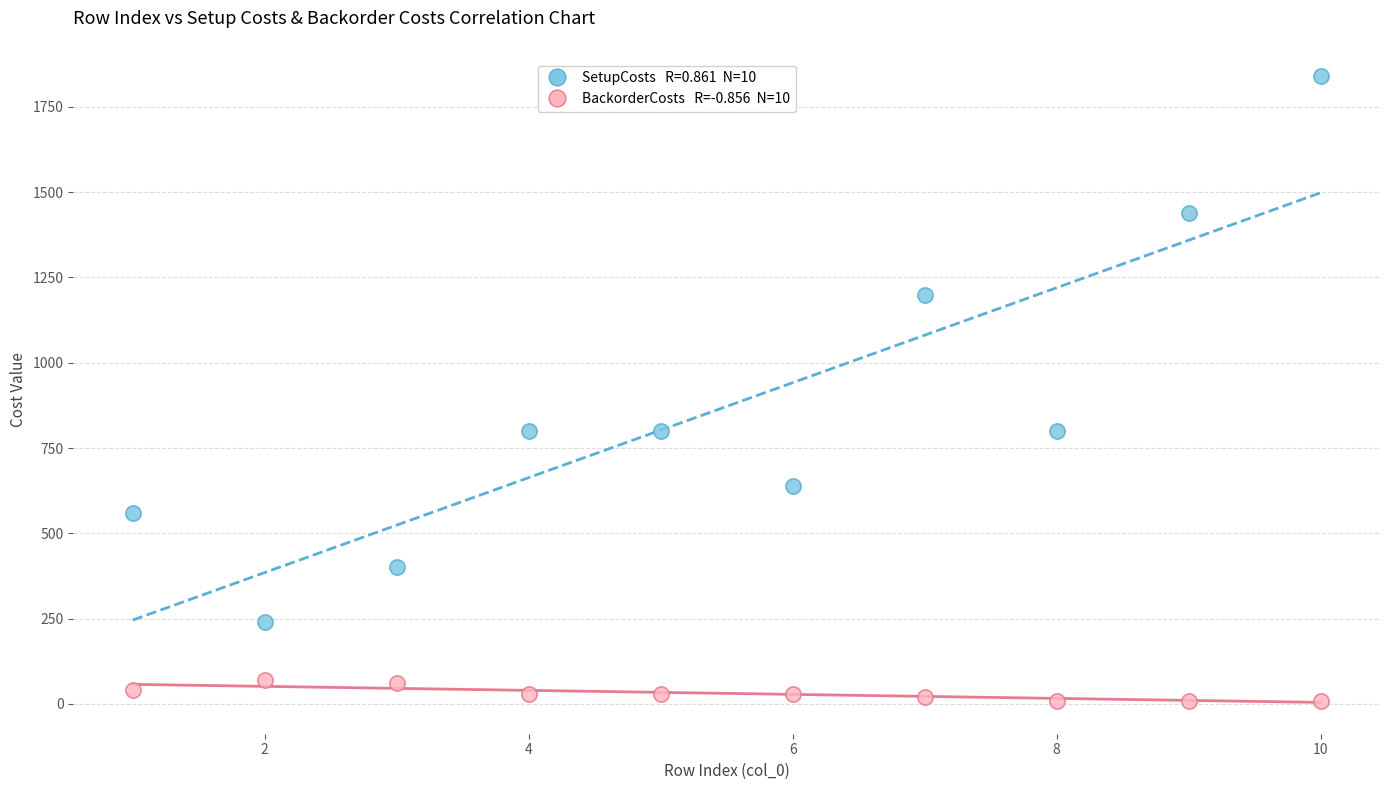

Across all data points, what is the range of X values (max minus min)?

9